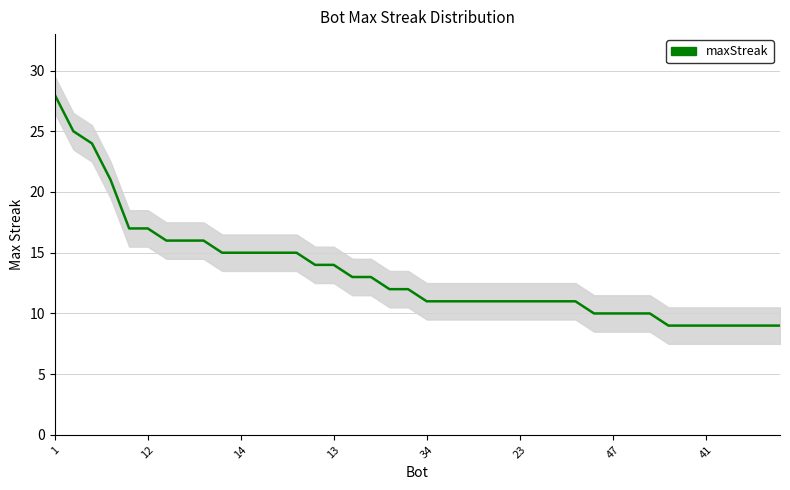

What is the change in value from 17 to 39?

-4